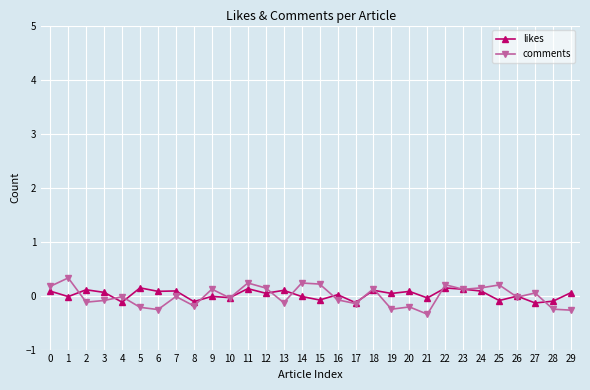

Which series has the widest spread of values?

comments